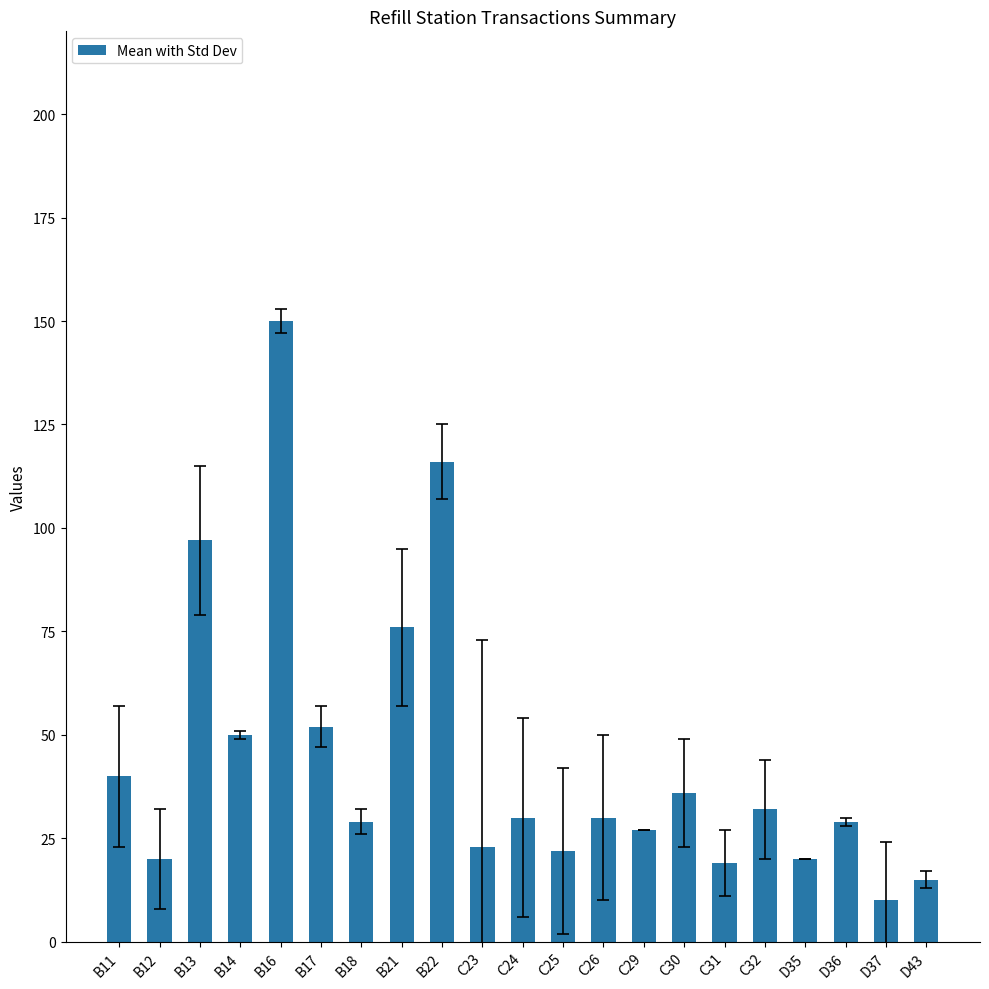

Is it true that the value at C24 is 42?

False